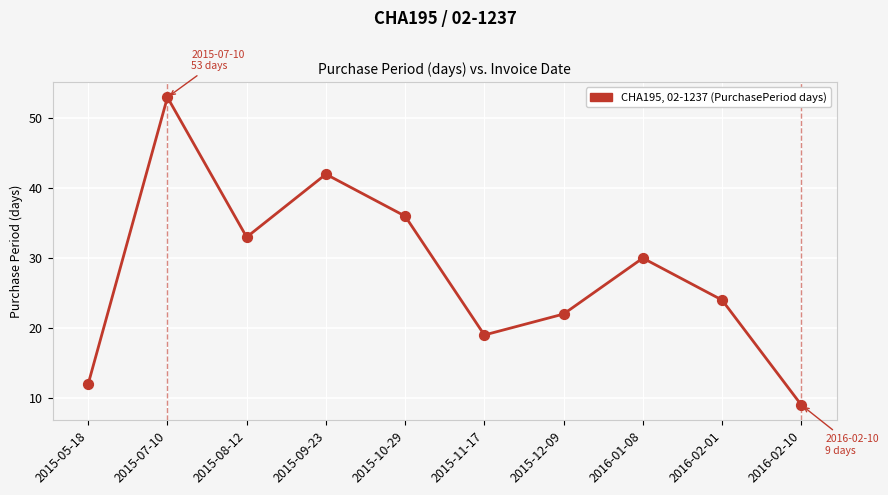

What is the change in value from 2015-09-23 to 2015-12-09?

-20